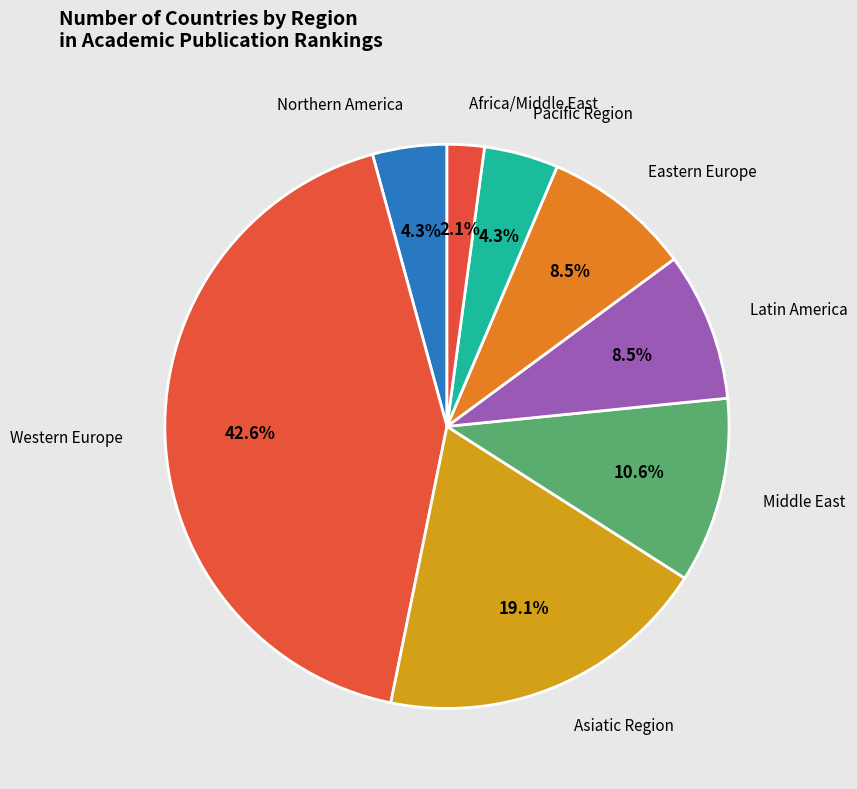

To the nearest percent, what is the average slice percentage?

12%